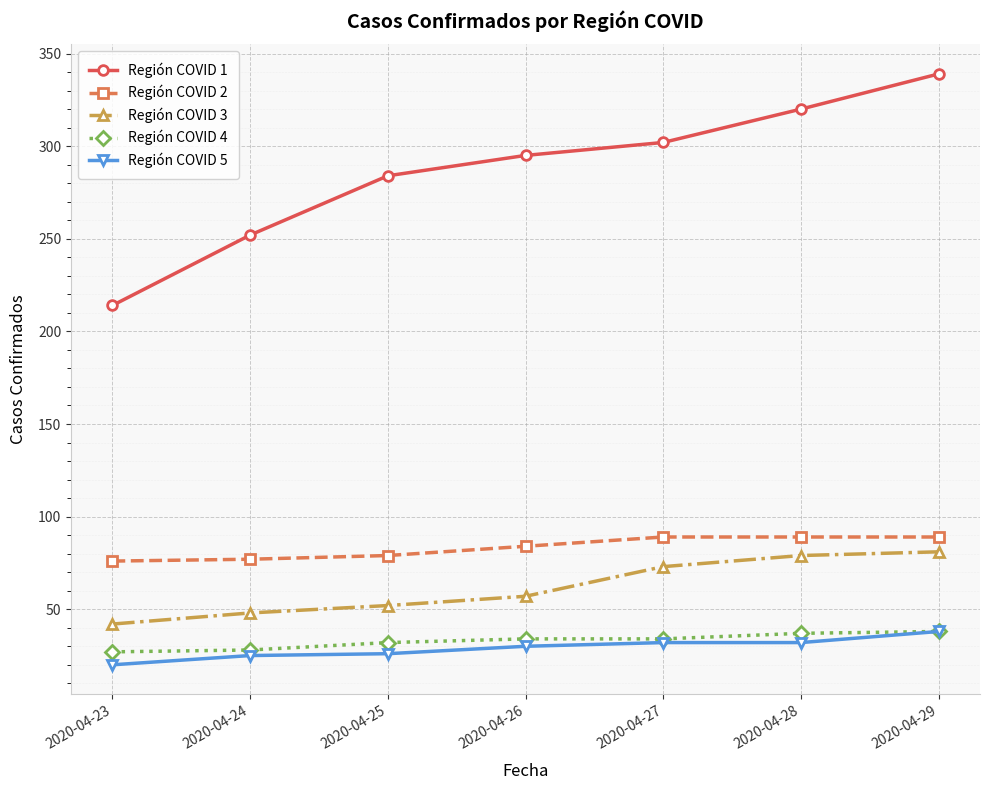

What is the value of the Región COVID 5 point at the 1st from the left?

20